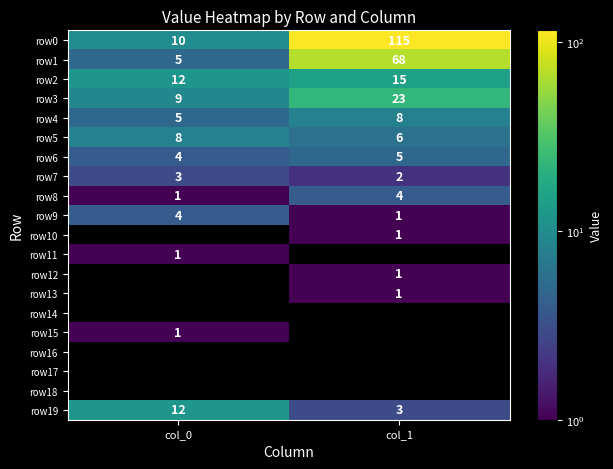

Between col_0 and col_1, which is larger?

col_1